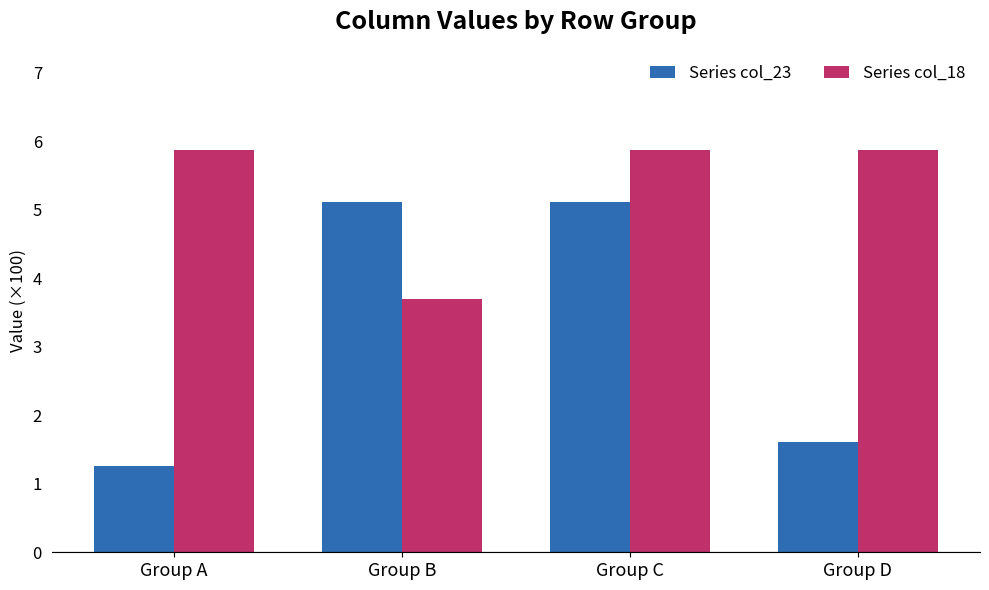

What is the lowest value of the Series col_18 series?

3.7